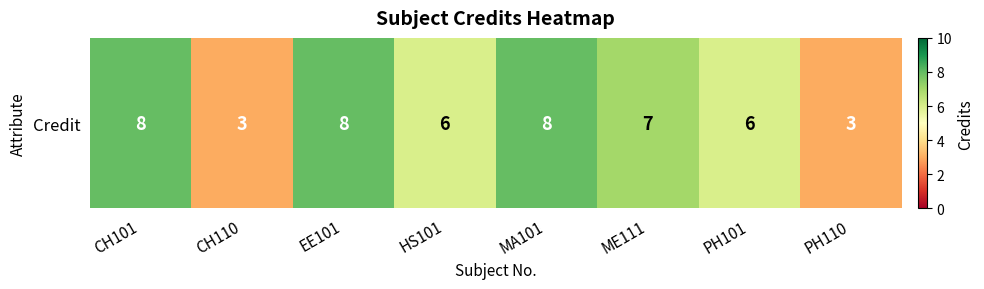

What is the ratio of the value at HS101 to the value at PH101?

1.0